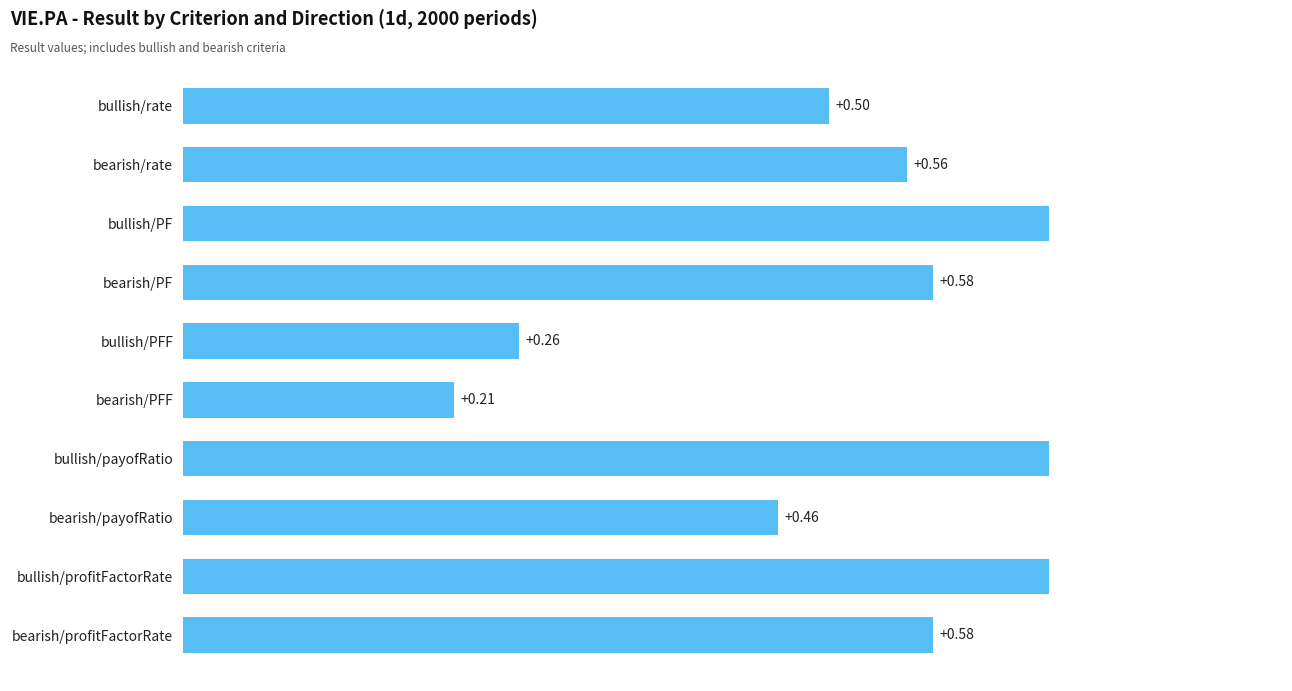

Where is the data nearest to the value 0?

bearish/PFF